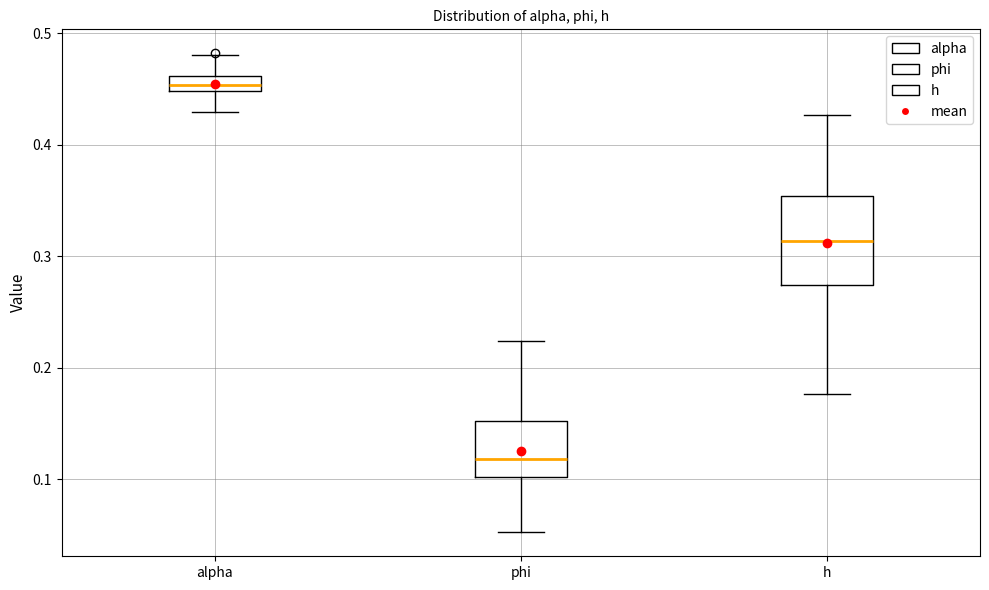

Where does the median line of the box for h sit on the y-axis? The values are not printed on the chart, so give them approximately, as read against the axis.

0.31